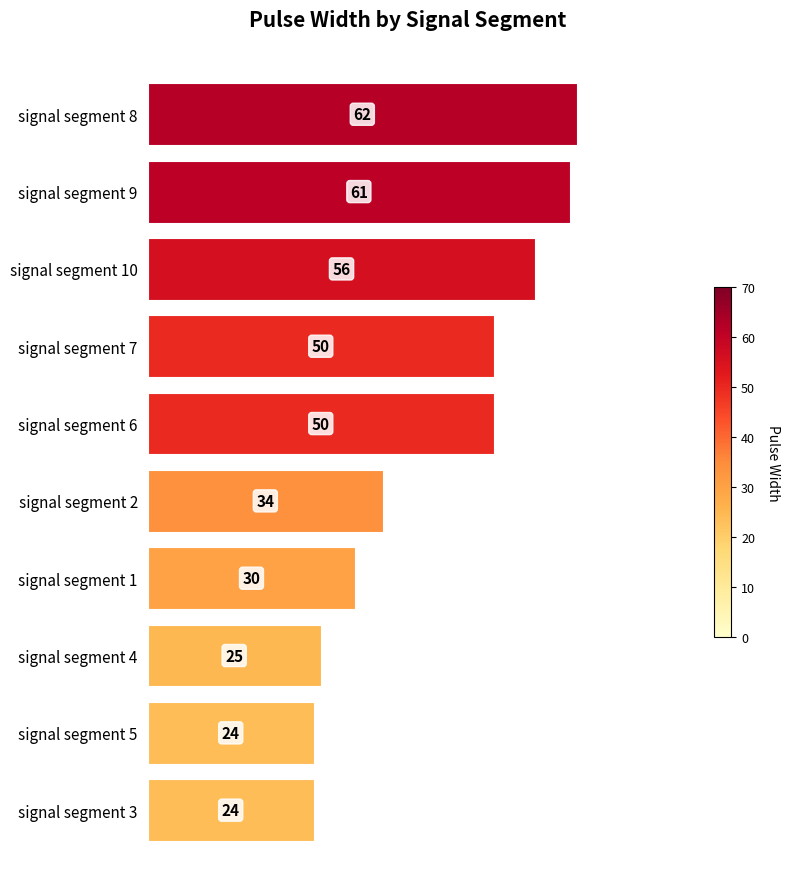

What is the change in value from signal segment 10 to signal segment 7?

-6